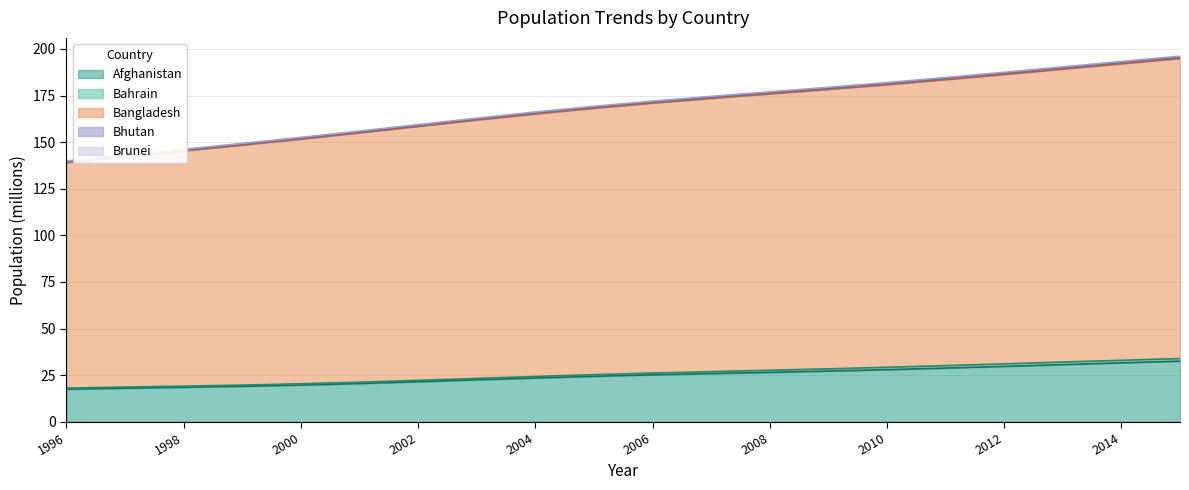

How many values in the Bahrain series exceed 26?

10